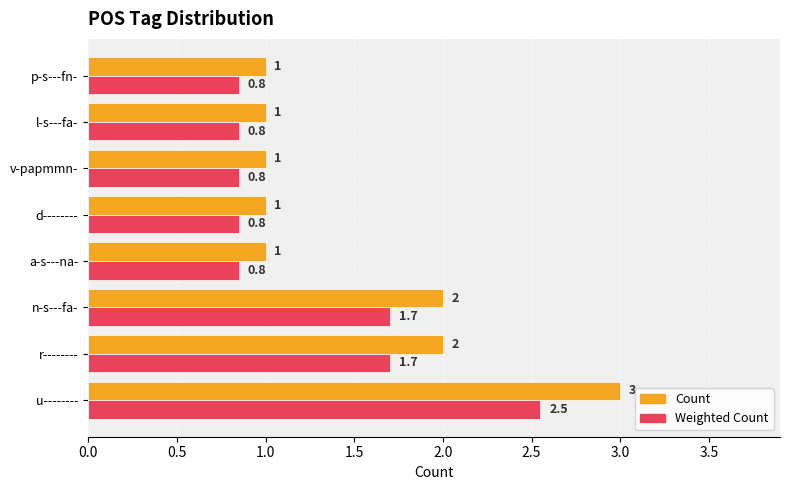

Read the Count value at r--------.

2.0